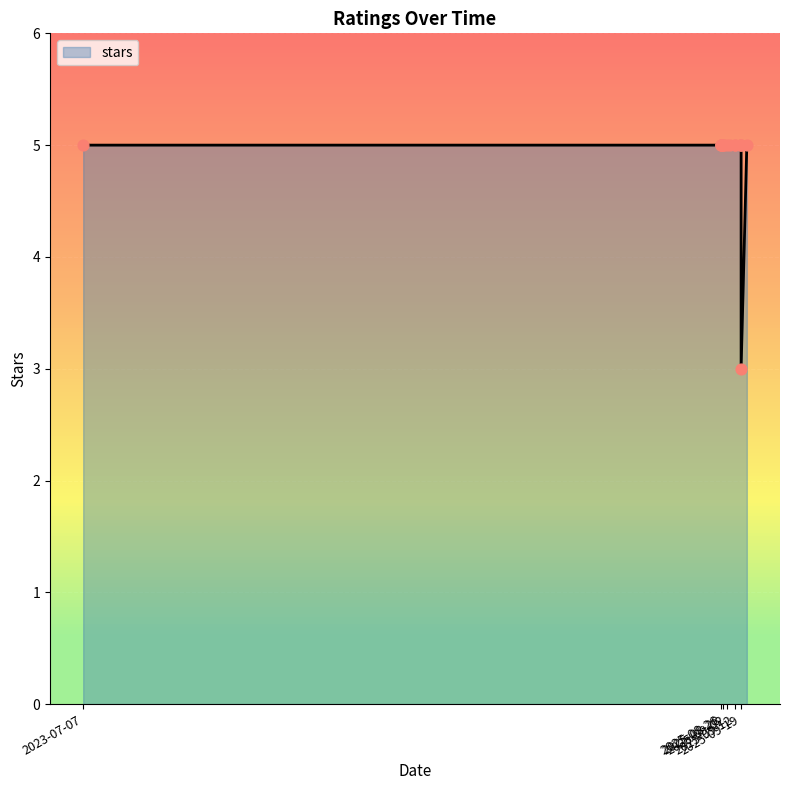

Between 2025-08-28 and 2025-09-26, which is larger?

2025-08-28